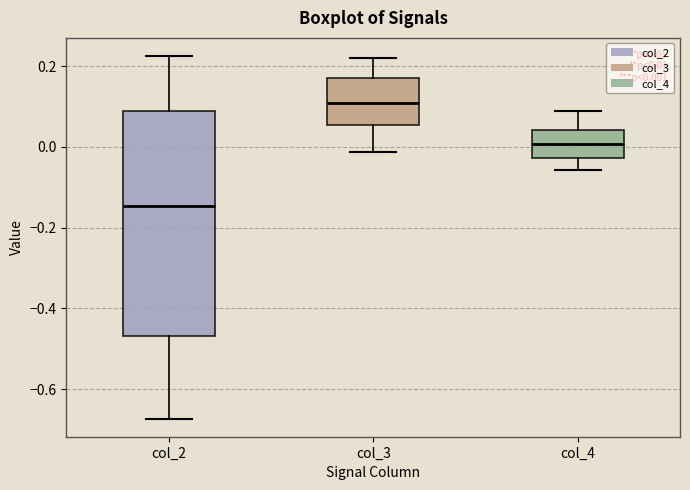

Which box's median line is the lowest?

col_2